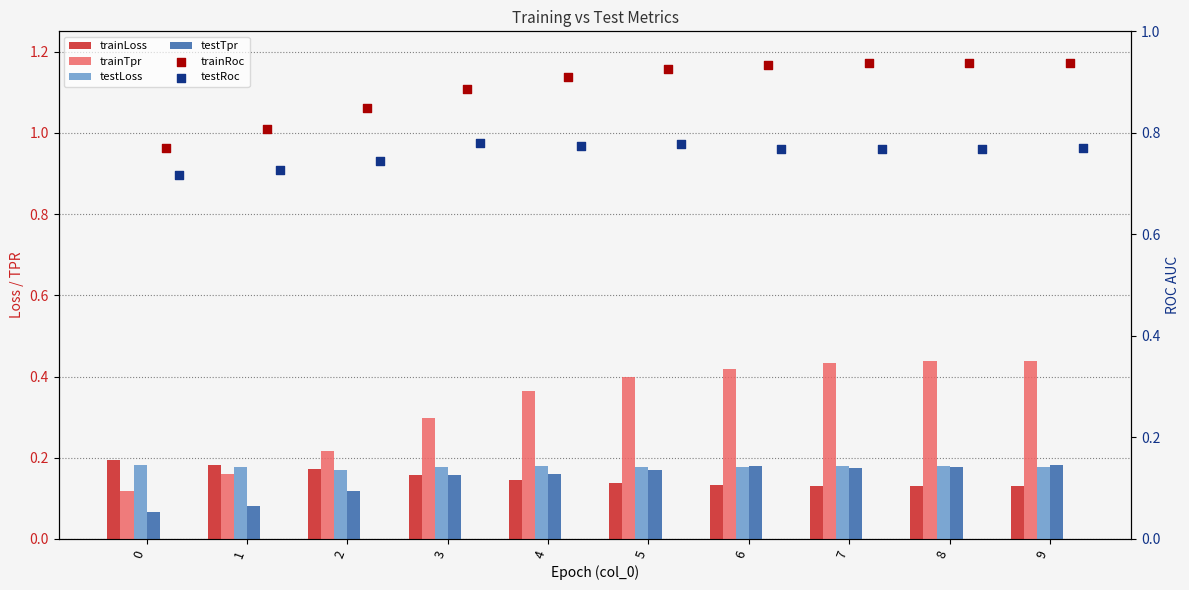

Which series has the largest Y range (max minus min)?

trainTpr